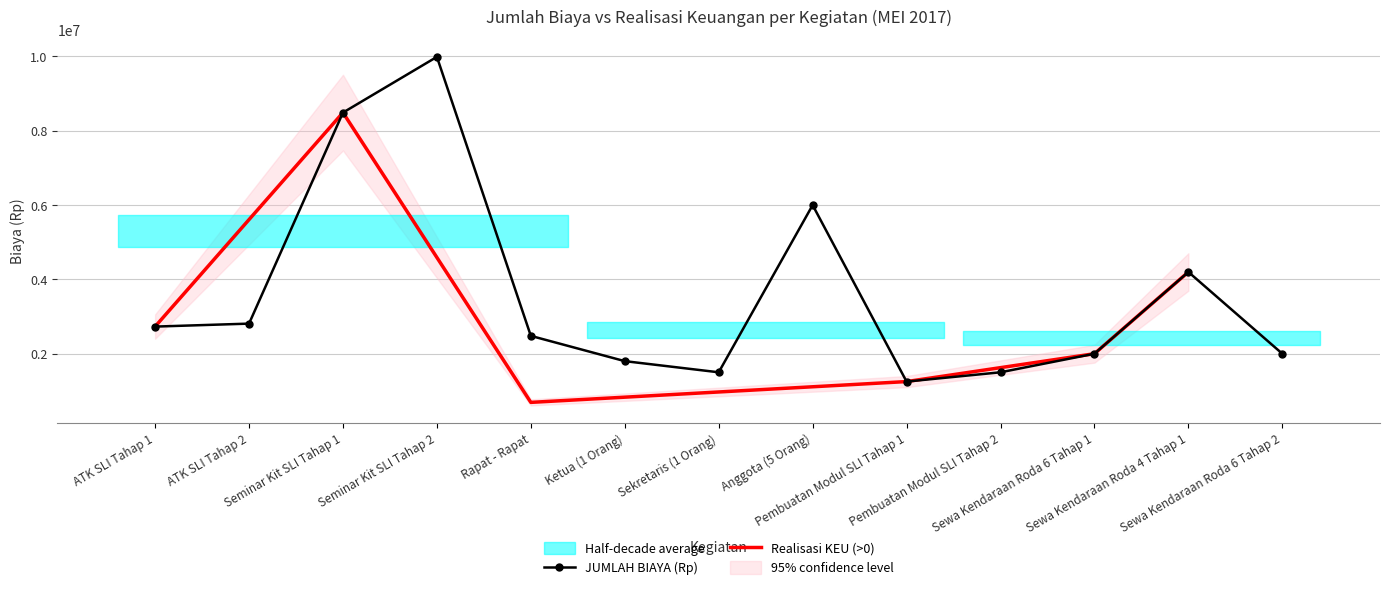

What is the smallest value displayed?

1250000